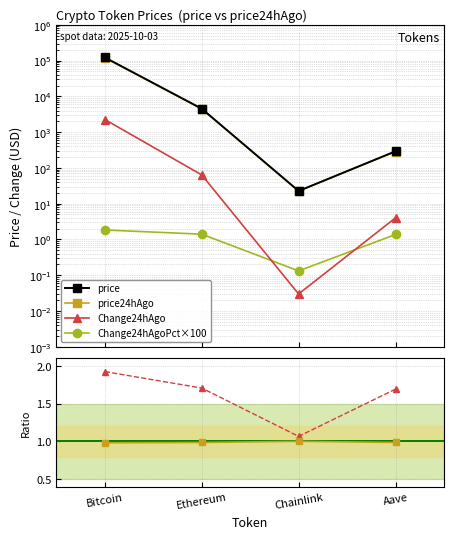

What is the difference between the price24hAgo values at Aave and Ethereum?

4176.8